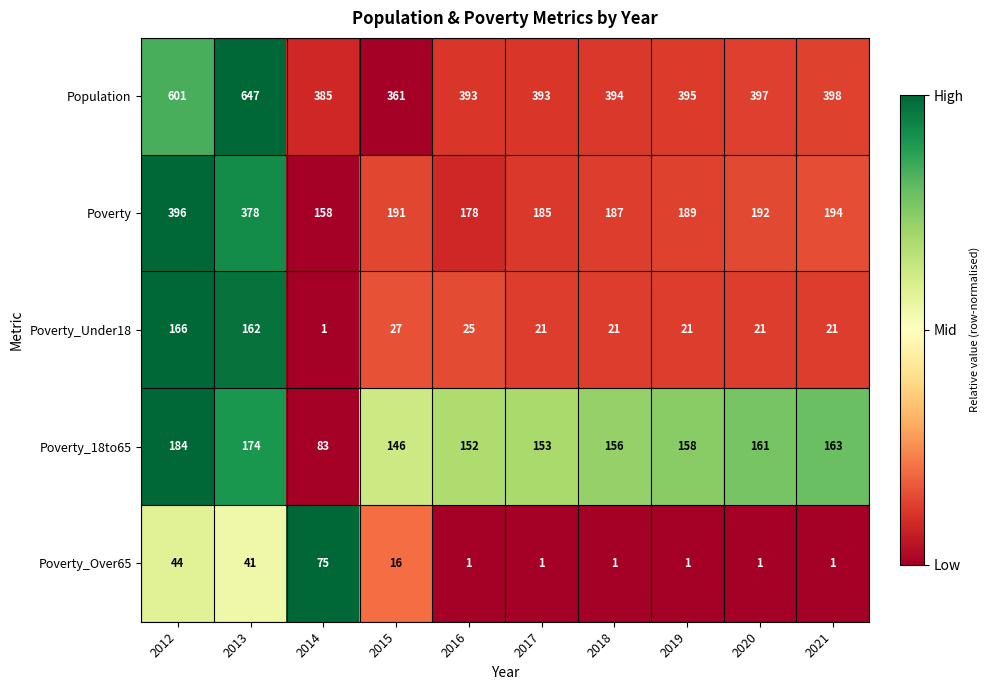

List the series in order of their peak value, lowest first.

Poverty_Over65, Poverty_Under18, Poverty_18to65, Poverty, Population